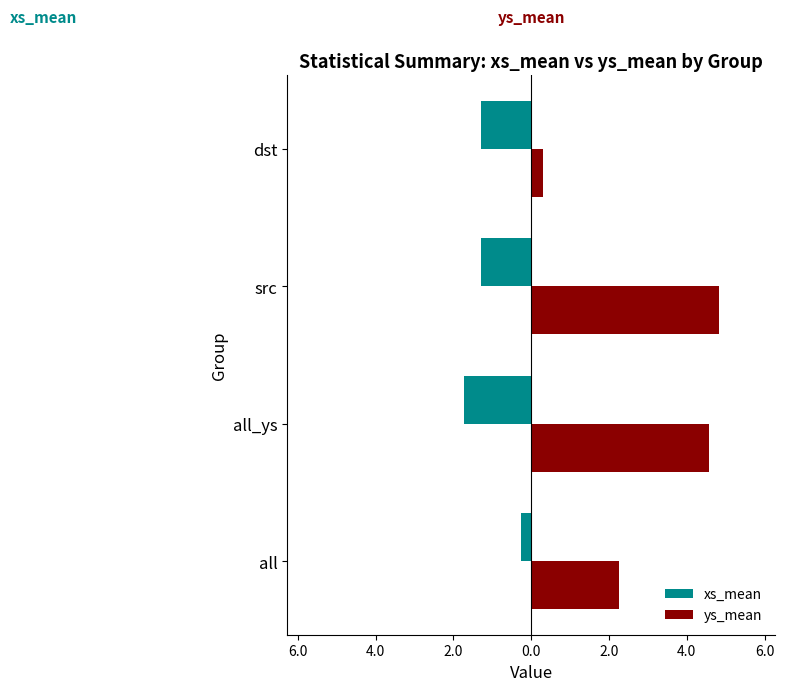

What are all the series names shown in the legend?

xs_mean, ys_mean